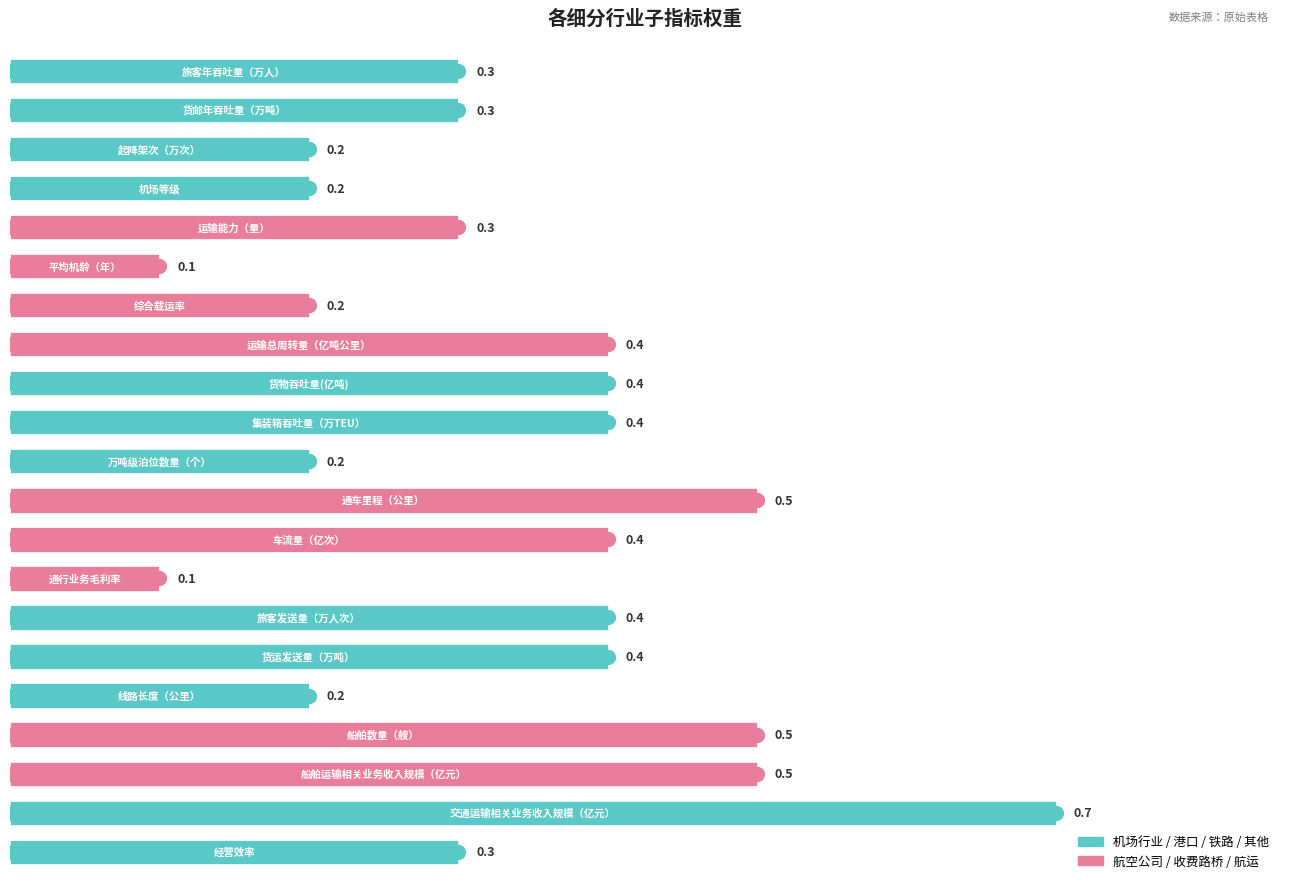

What is the greatest value displayed?

0.7